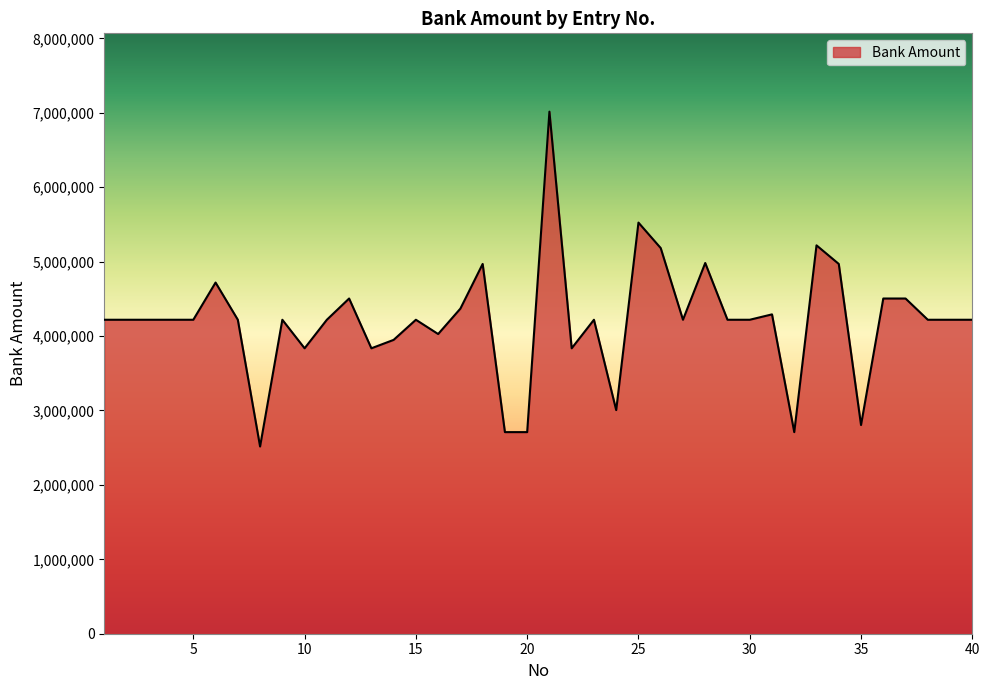

What is the difference between the maximum and second lowest values?

4306889